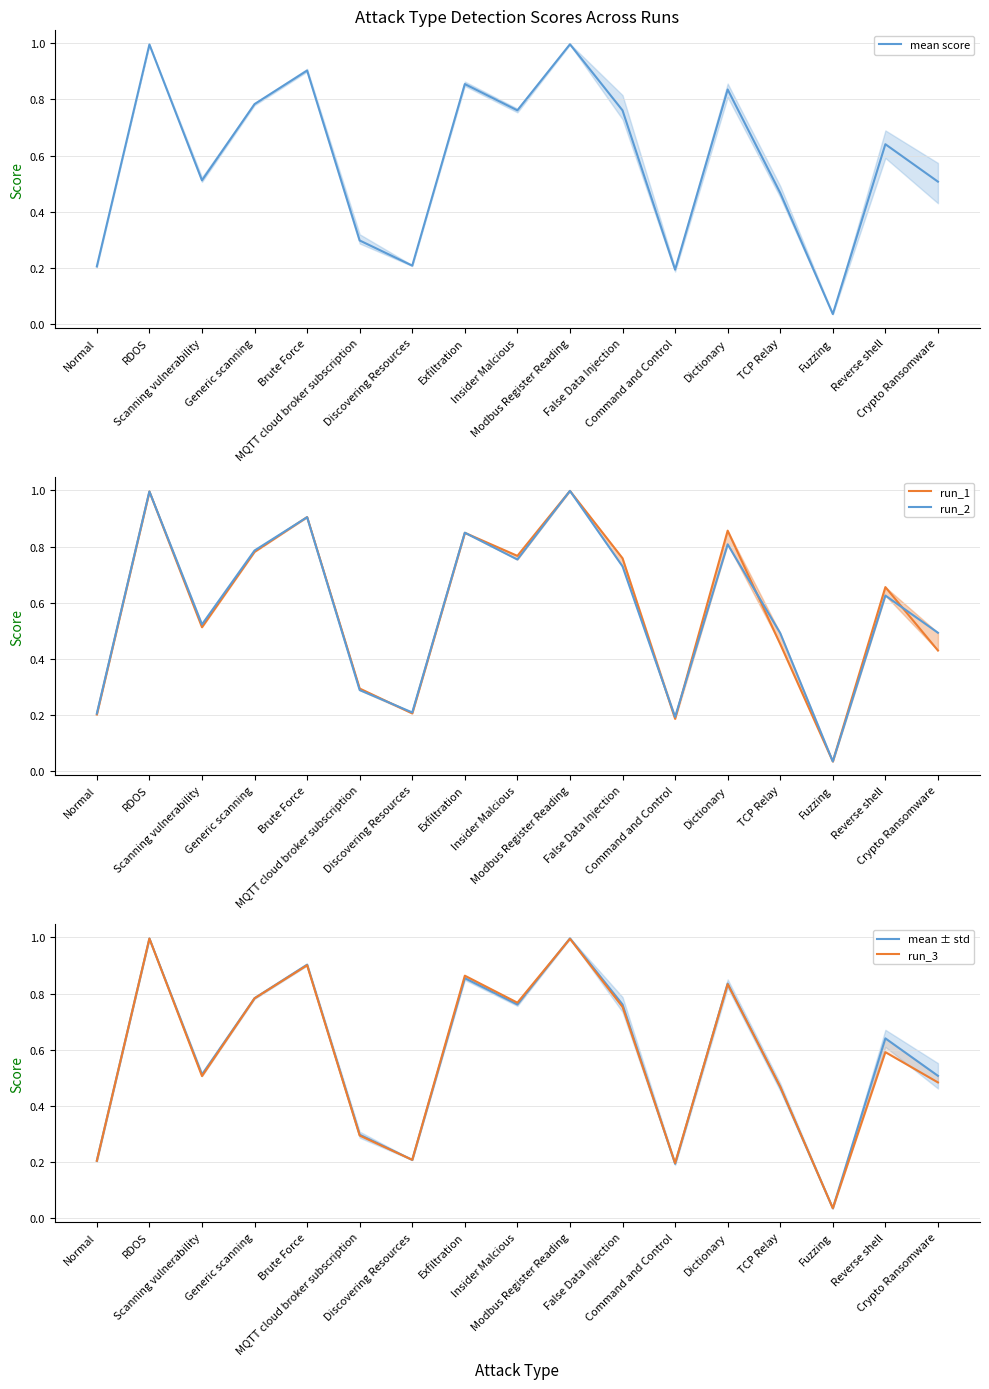

Which series has the largest total across all categories?

mean score